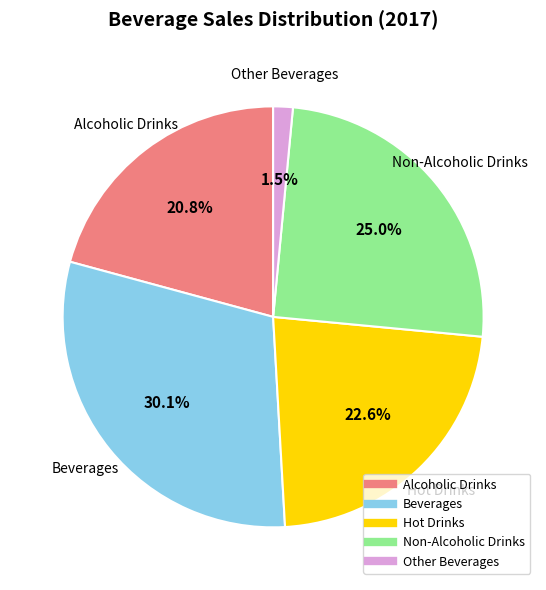

Does Other Beverages represent more than half of the total?

No